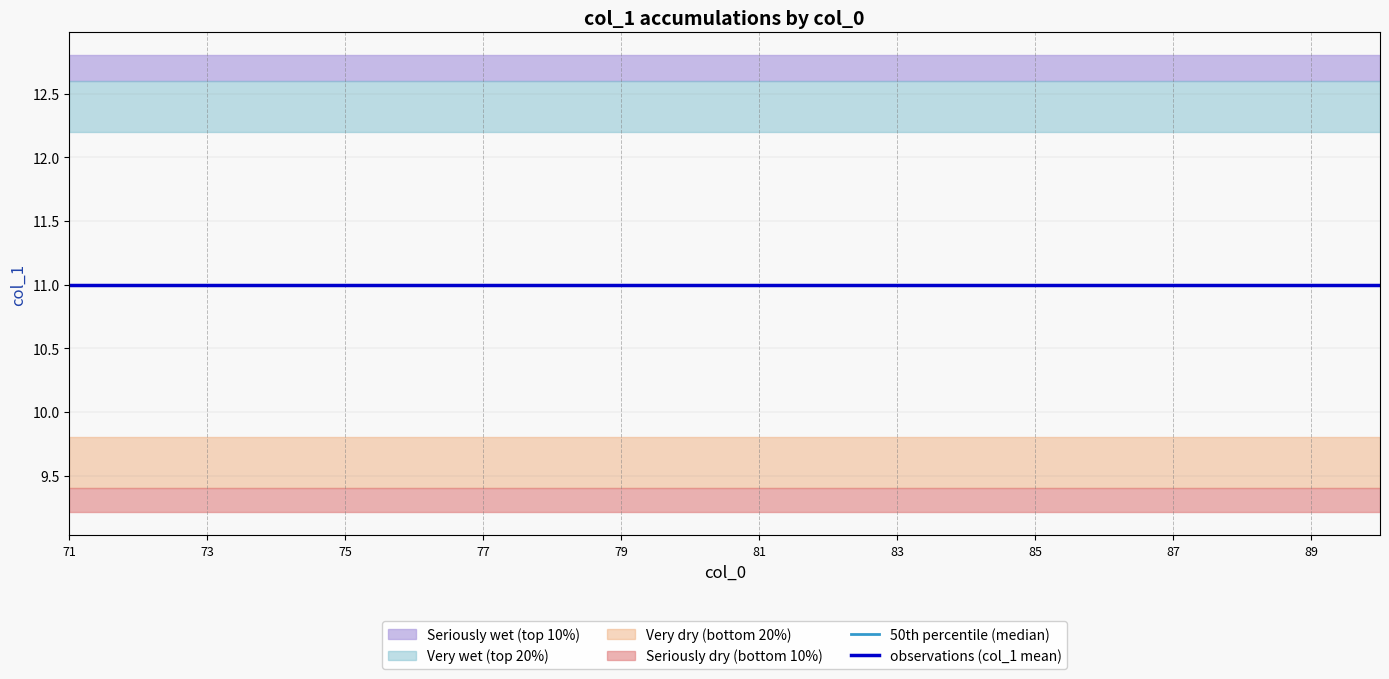

Which series has the largest total across all categories?

seriously_wet